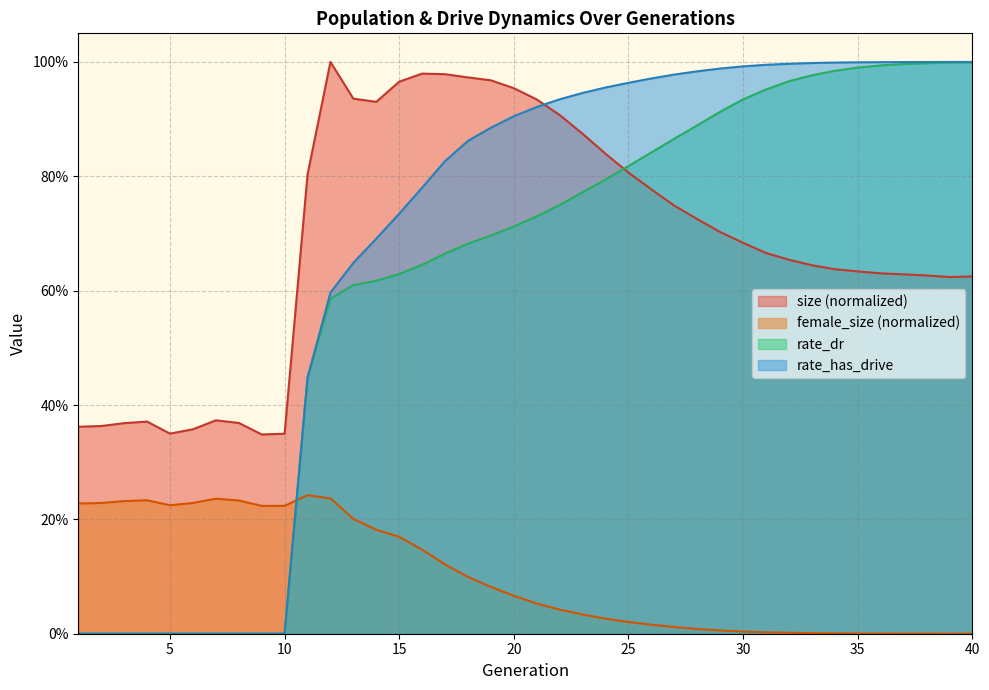

Is it true that female_size equals 0.1 at 4?

False